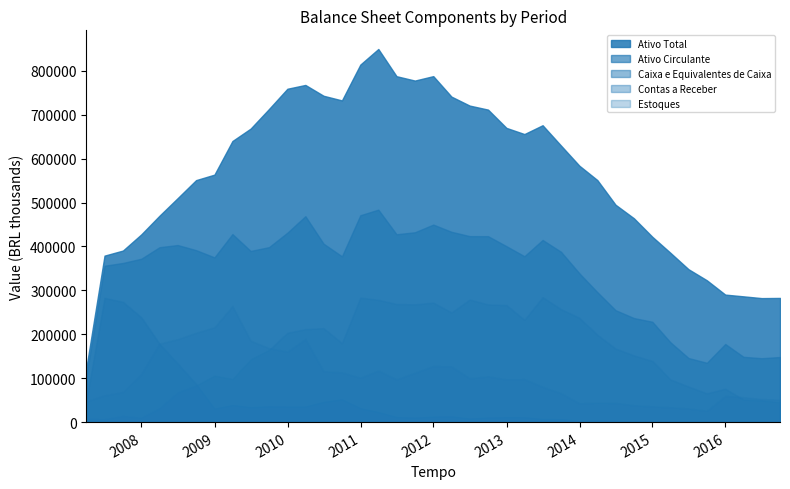

Where is the first local maximum for Estoques?

31/03/2009